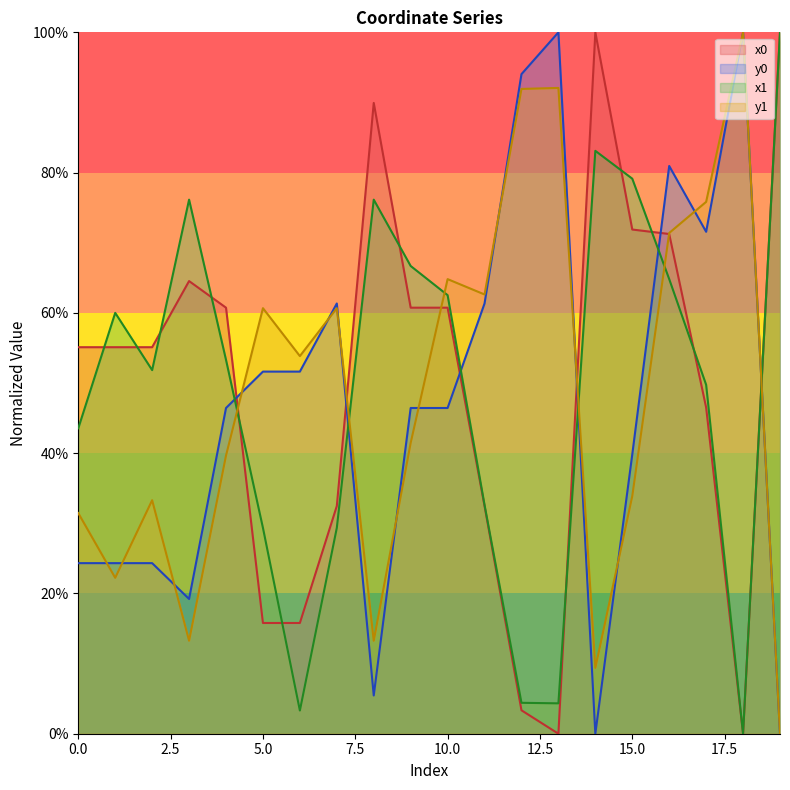

What is the total value across all series at 6?

1.2